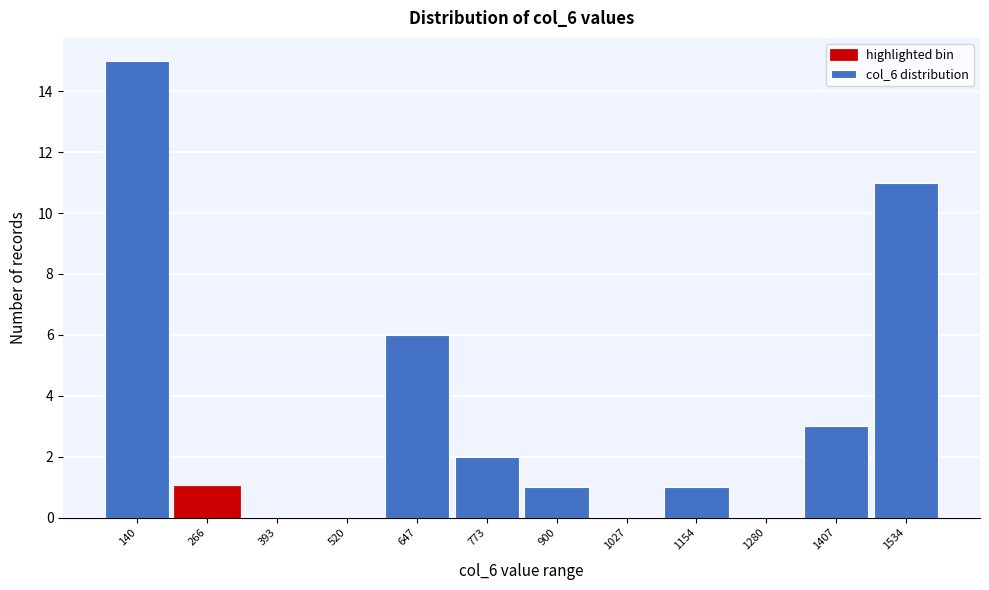

Reading right to left, transcribe all the data shown in this chart.

1534=11	1407=3	1280=0	1154=1	1027=0	900=1	773=2	647=6	520=0	393=0	266=1	140=15